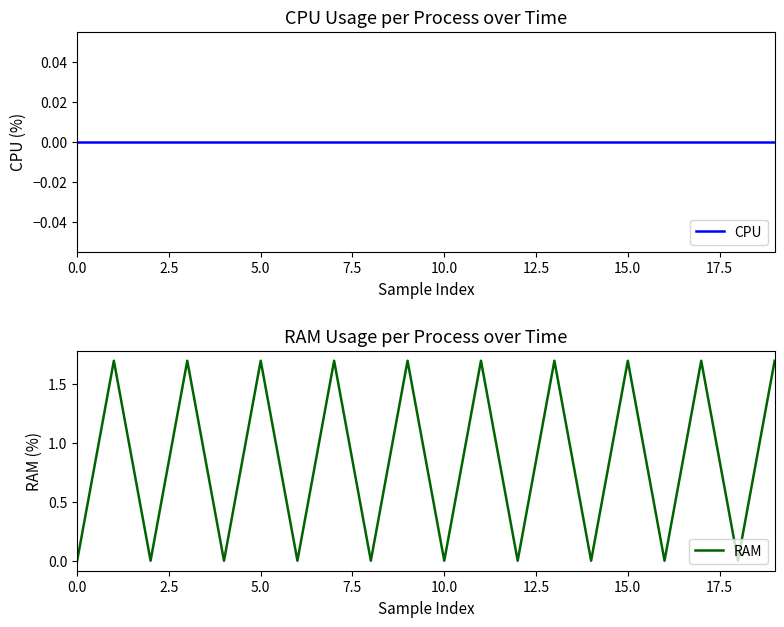

True or false: CPU and RAM intersect in this chart.

False